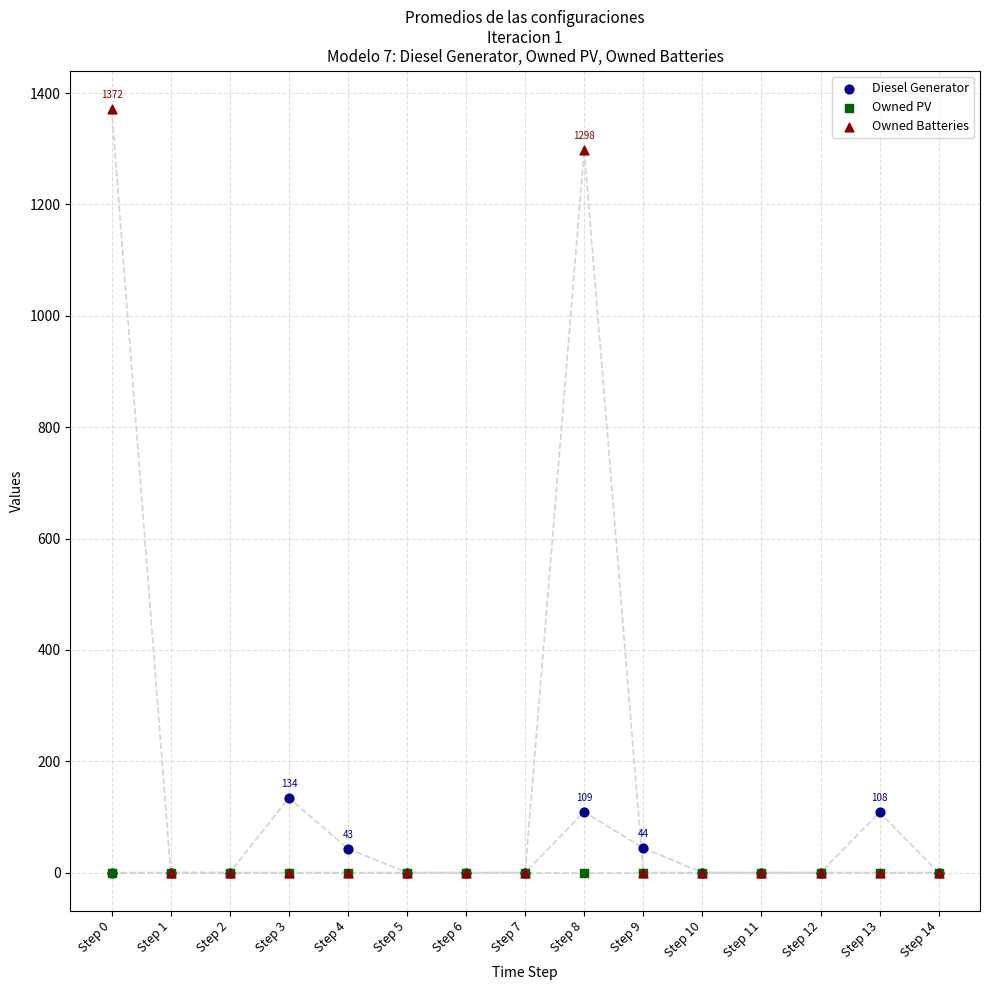

In the Owned Batteries series, what Y value is closest to 686?

1298